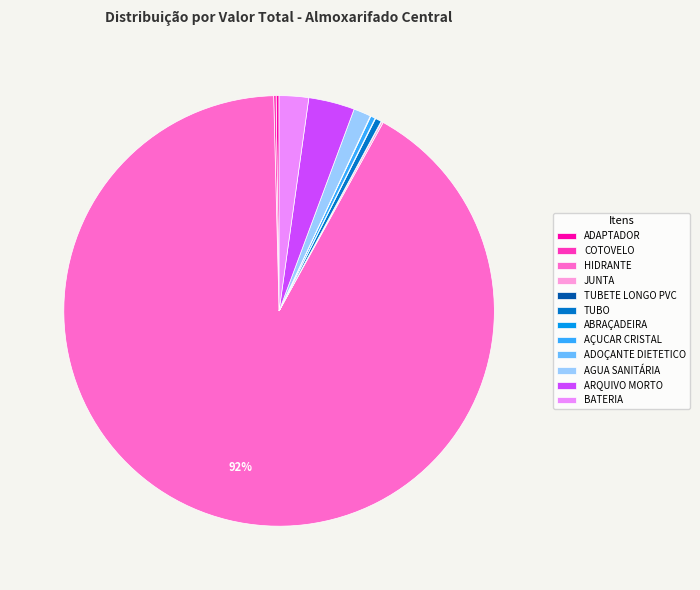

The ARQUIVO MORTO slice represents 3% of the pie. True or false?

True